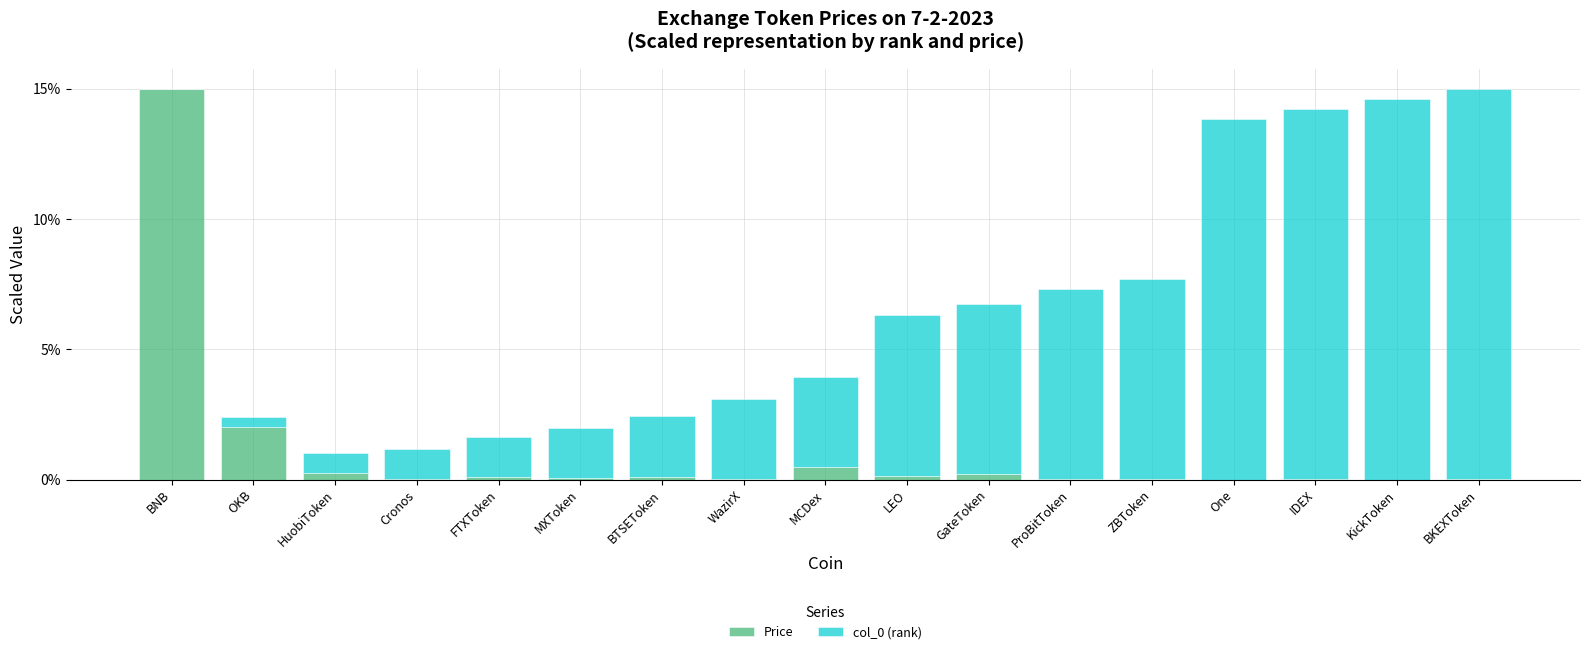

At which label is Price closest to 7?

OKB